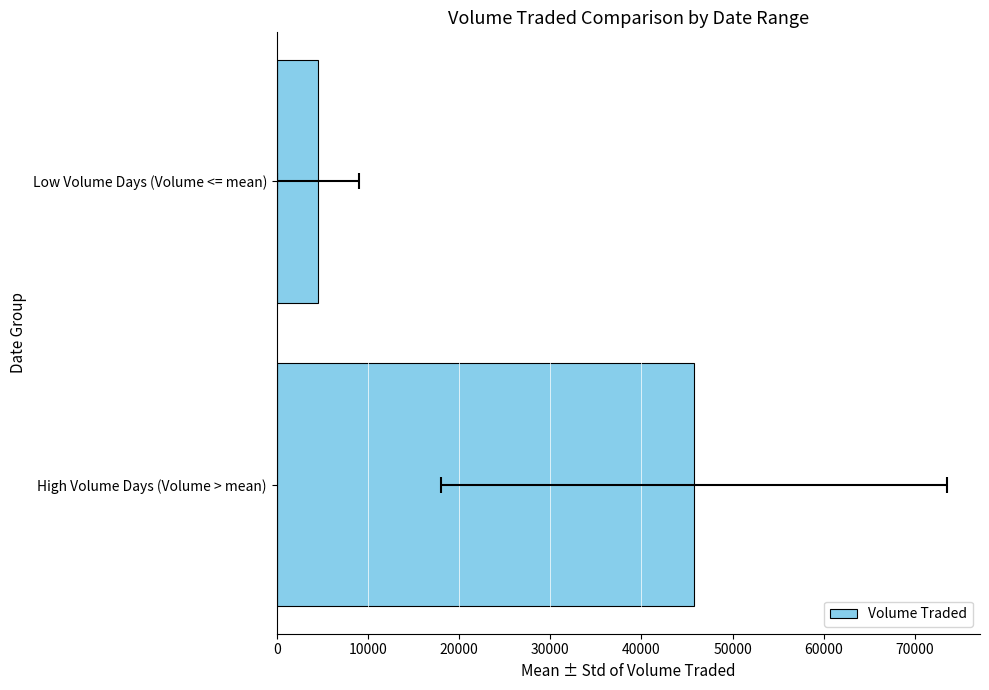

What is the greatest value displayed?

45766.7